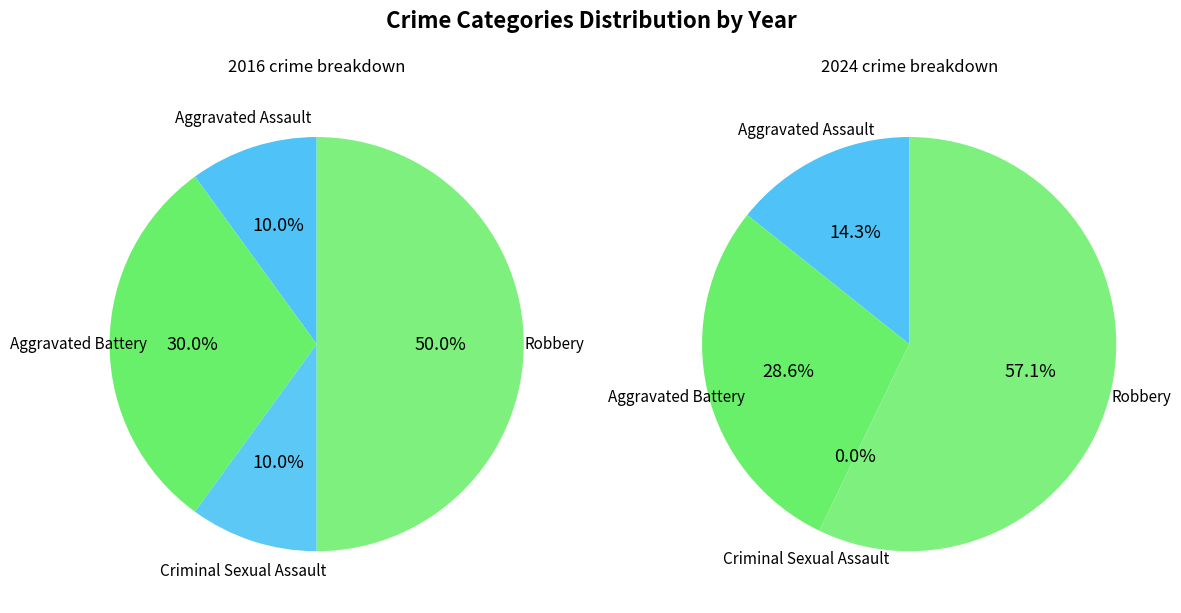

Does any single category account for the majority?

No